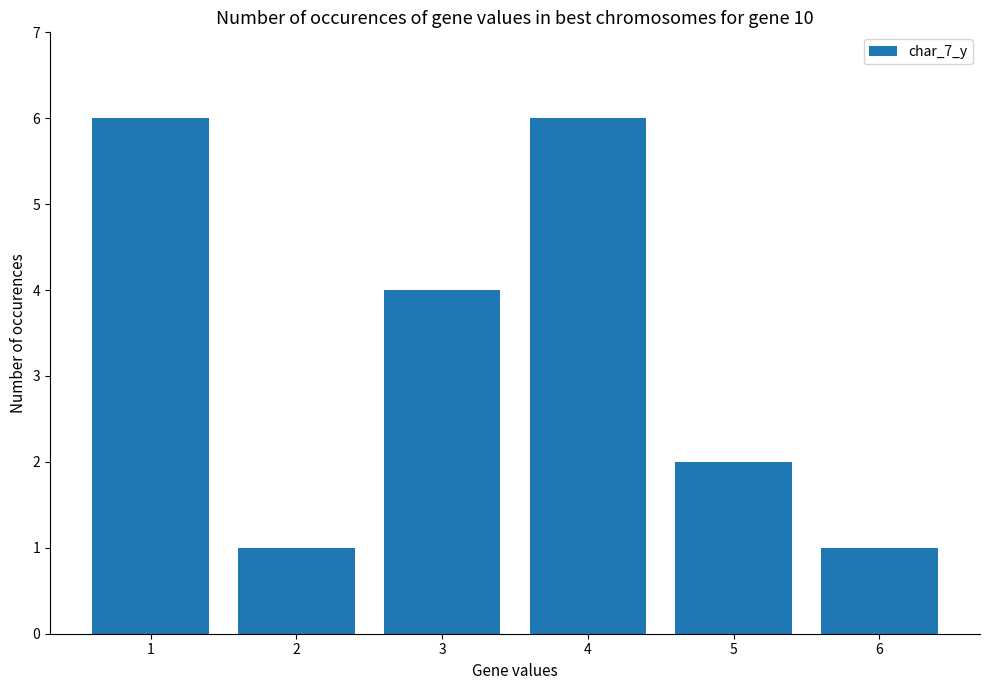

Approximately how many times larger is the value at 3 compared to 6?

4.0